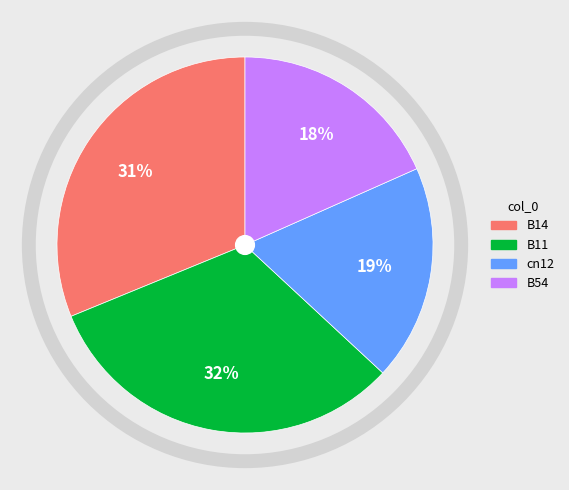

To the nearest percent, what is the difference between the largest and smallest slice percentages?

14%